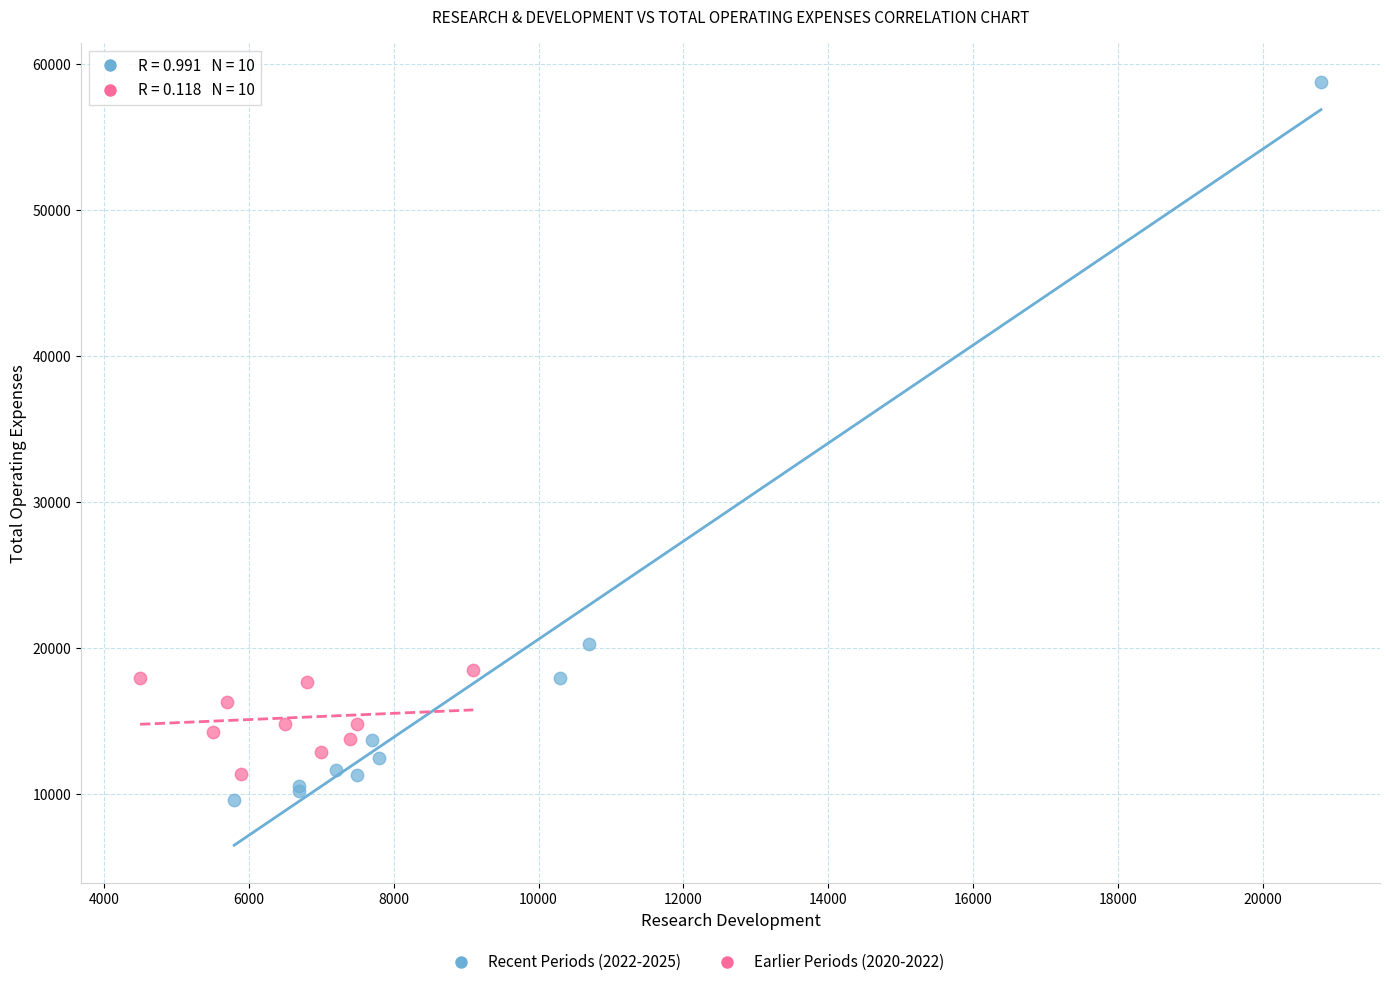

Which series has the largest Y range (max minus min)?

Recent Periods (2022-2025)